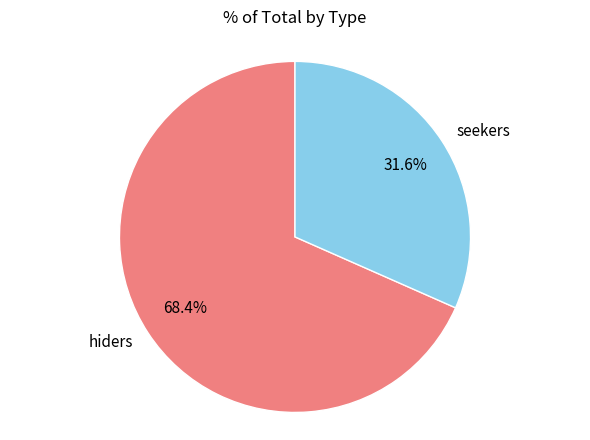

Does seekers represent more than half of the total?

No